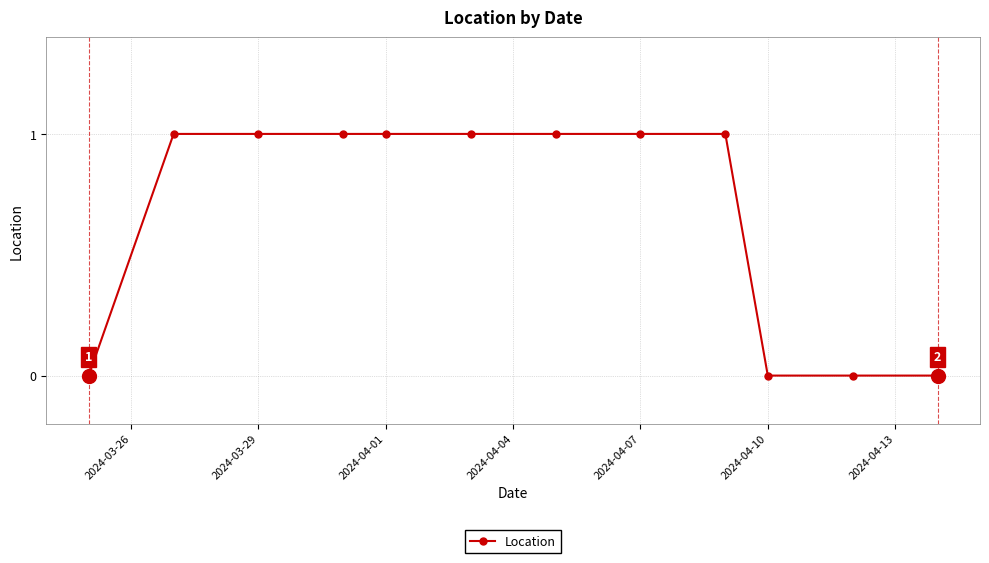

Count the values in the range 0 to 1.

12